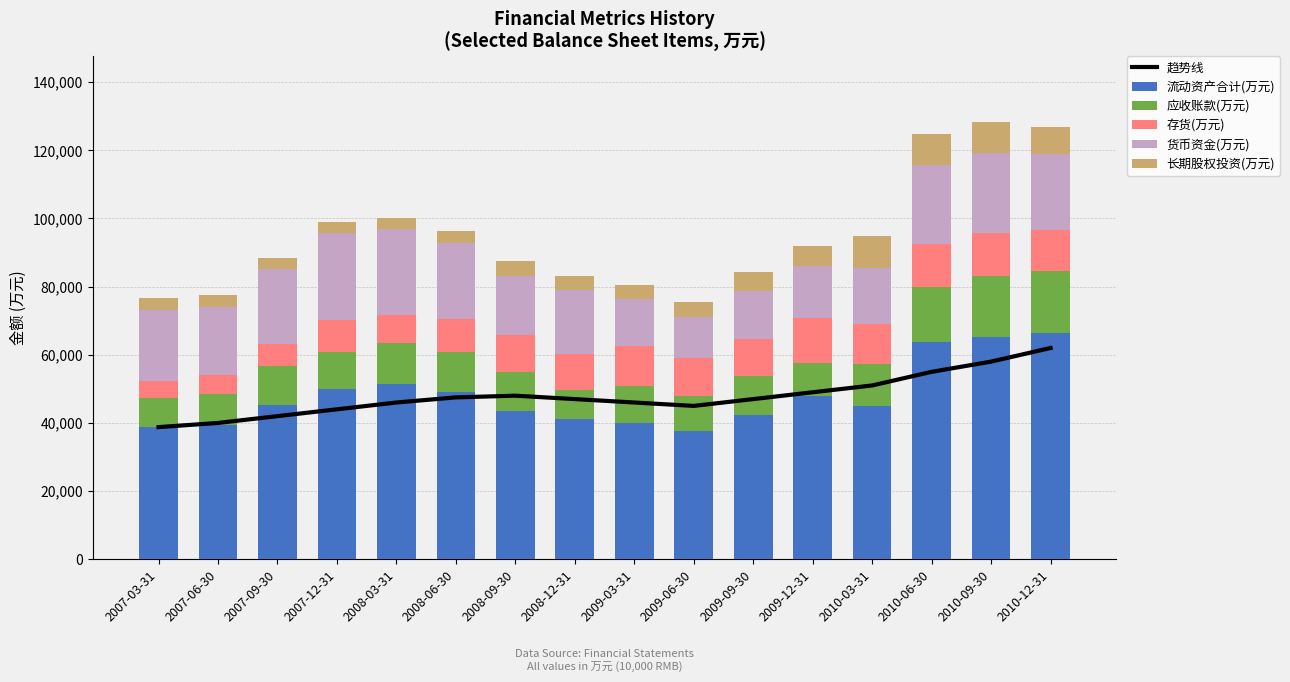

Reading left to right, what are all the values shown in this chart?

趋势线: 38777	40000	42000	44000	46000	47500	48000	47000	46000	45000	47000	49000	51000	55000	58000	62000
流动资产合计(万元): 38777	39327	45299	49980	51567	49018	43487	41284	40049	37768	42203	47951	44889	63872	65267	66386
应收账款(万元): 8451	9264	11369	10710	11898	11753	11520	8238	10915	10195	11538	9528	12477	16006	17873	18196
存货(万元): 5117	5424	6472	9387	8100	9863	10748	10801	11585	11100	10916	13399	11794	12757	12676	12074
货币资金(万元): 20884	20039	21993	25606	25332	22203	17492	18629	13796	12132	13947	15029	16188	23189	23271	22278
长期股权投资(万元): 3385	3385	3385	3381	3381	3381	4181	4181	4181	4181	5751	5963	9387	9099	9214	8050